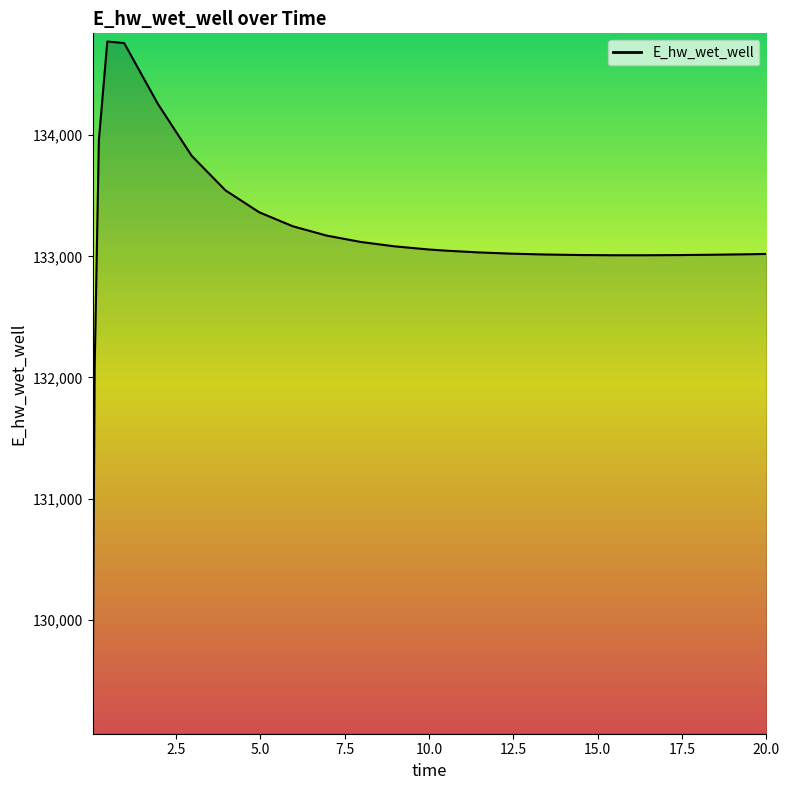

What is the smallest value displayed?

129124.3